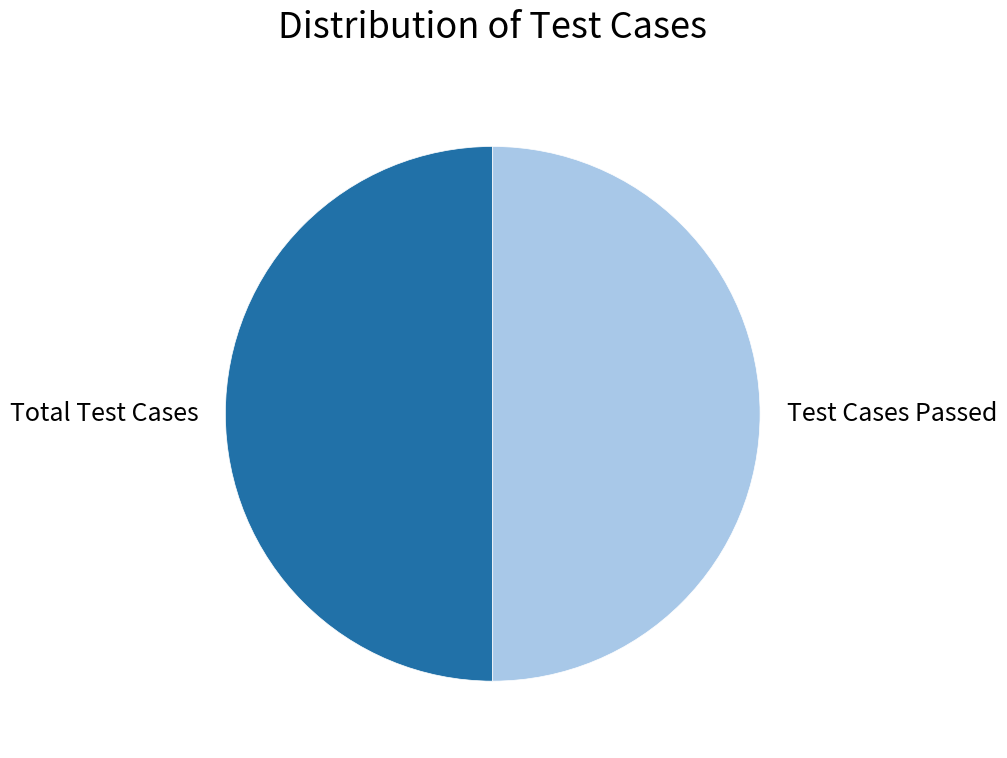

How many segments does this pie chart have?

2